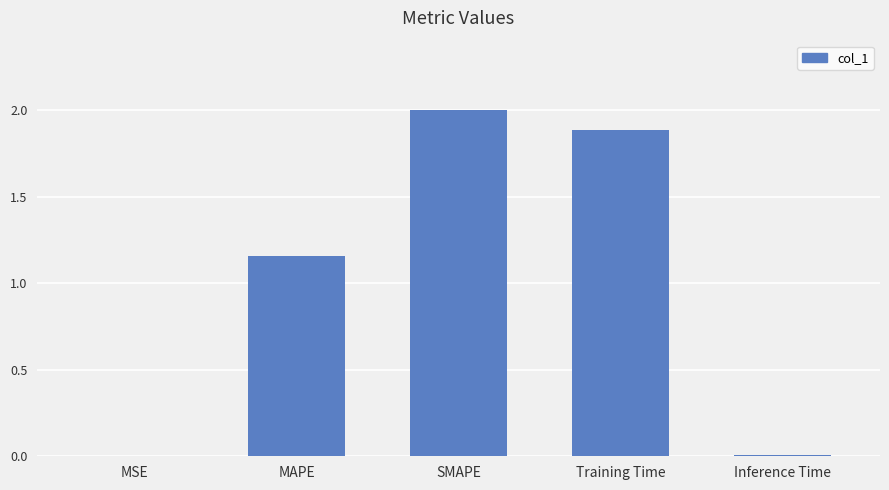

The chart shows a value of 3.2 at SMAPE. True or false?

False